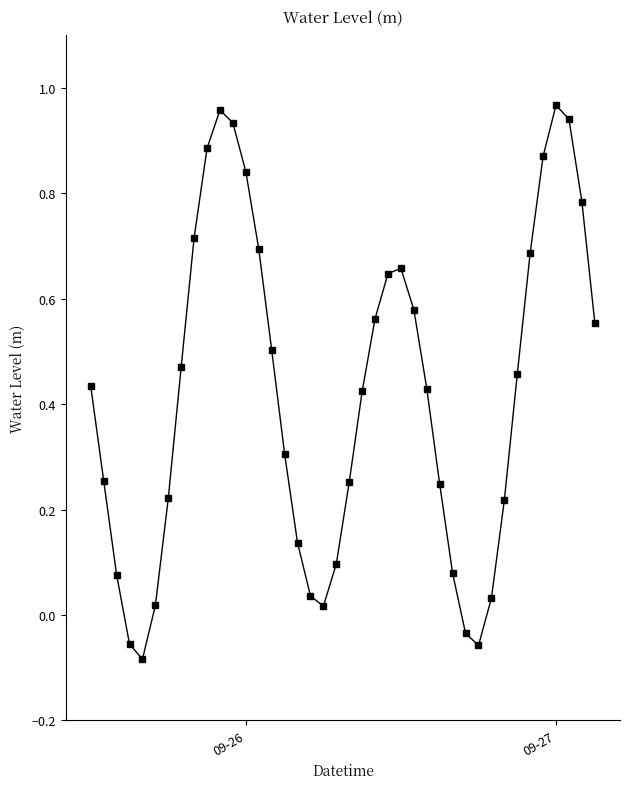

What is the sum of all values?

16.8